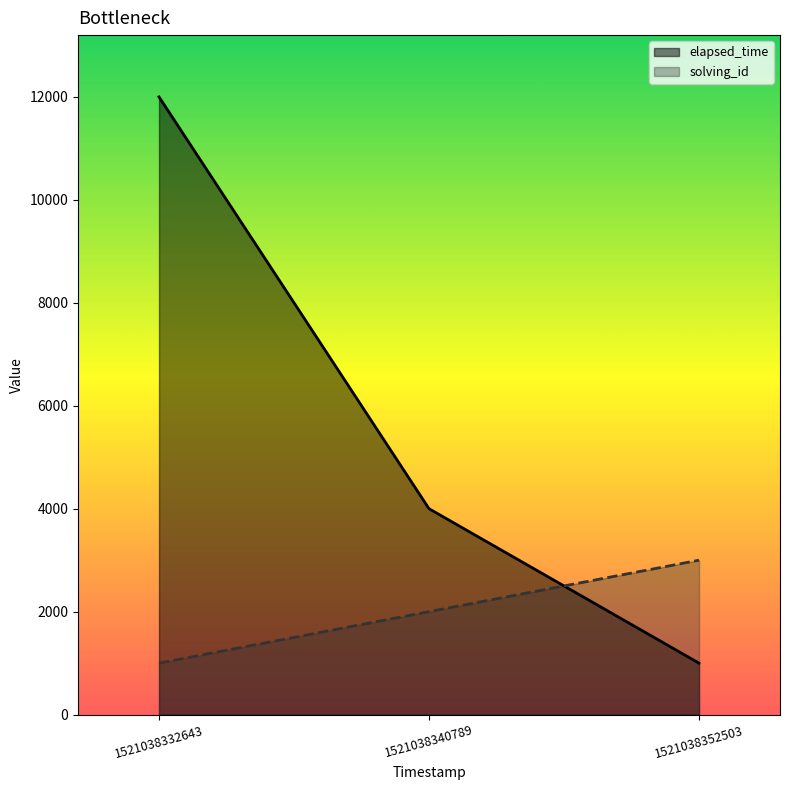

Read the solving_id value at 1521038352503, to the nearest 100.

3000